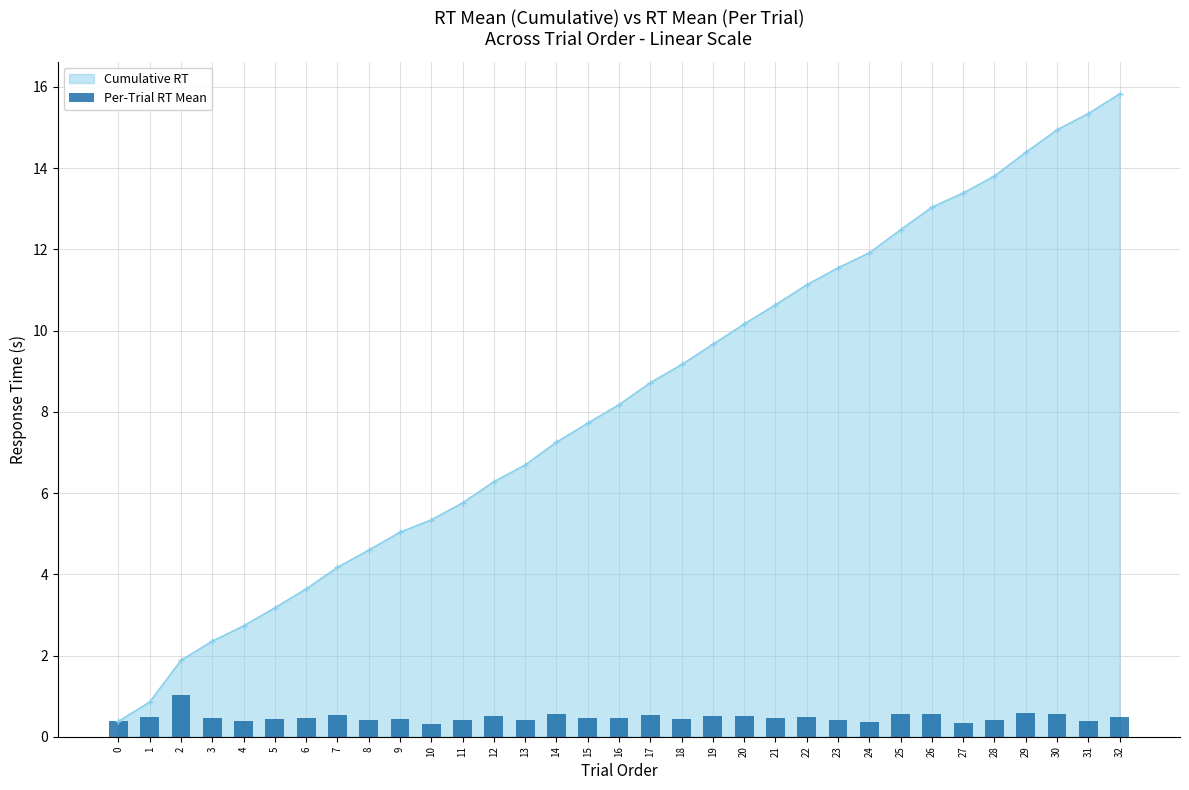

True or false: Cumulative RT has more than 2 interior local peaks.

False